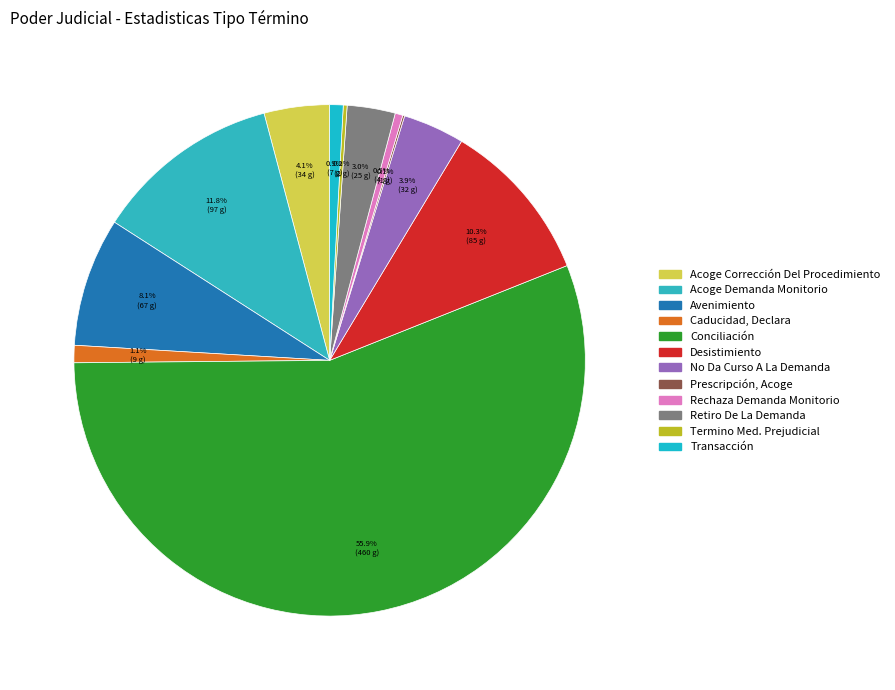

Do Caducidad, Declara and Retiro De La Demanda together represent more than half of the pie?

No